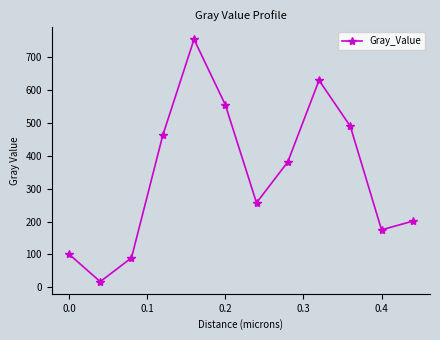

What is the average value?

342.4